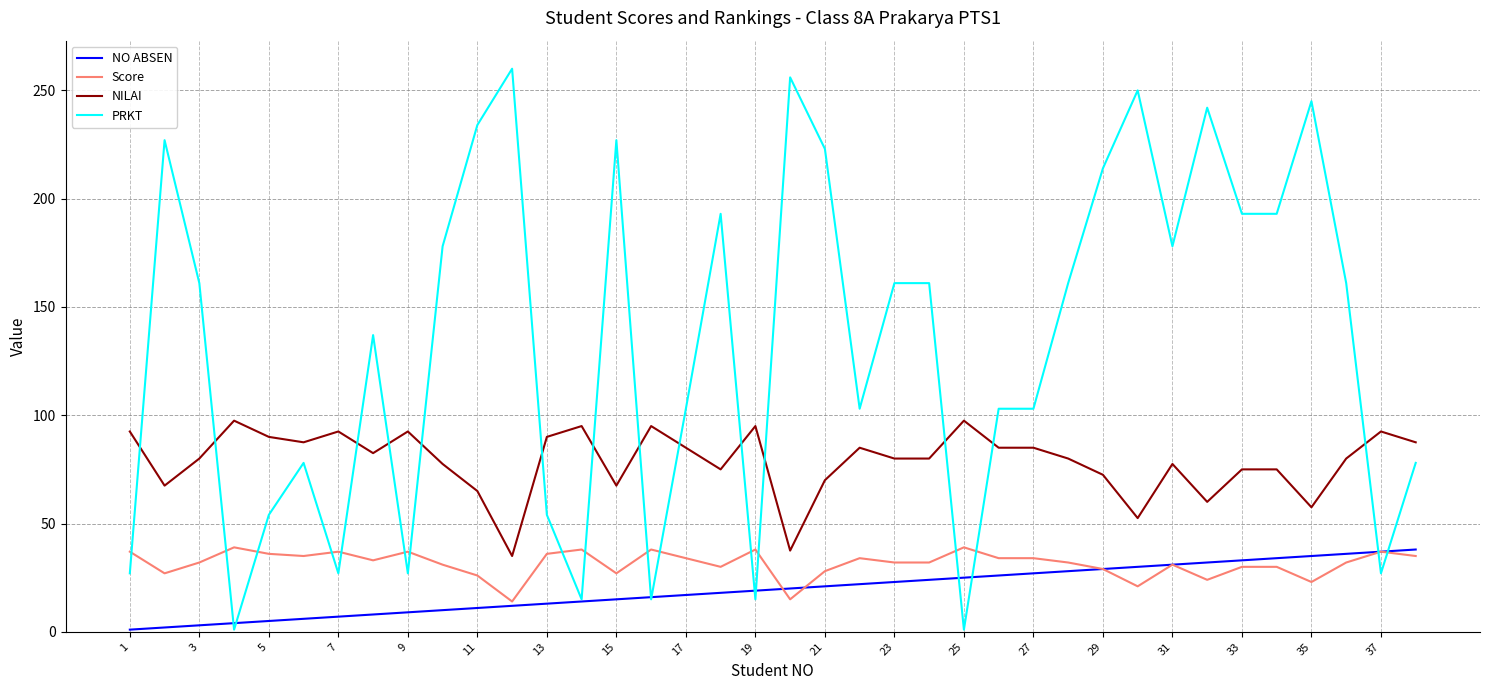

What is the minimum value for NILAI?

35.0